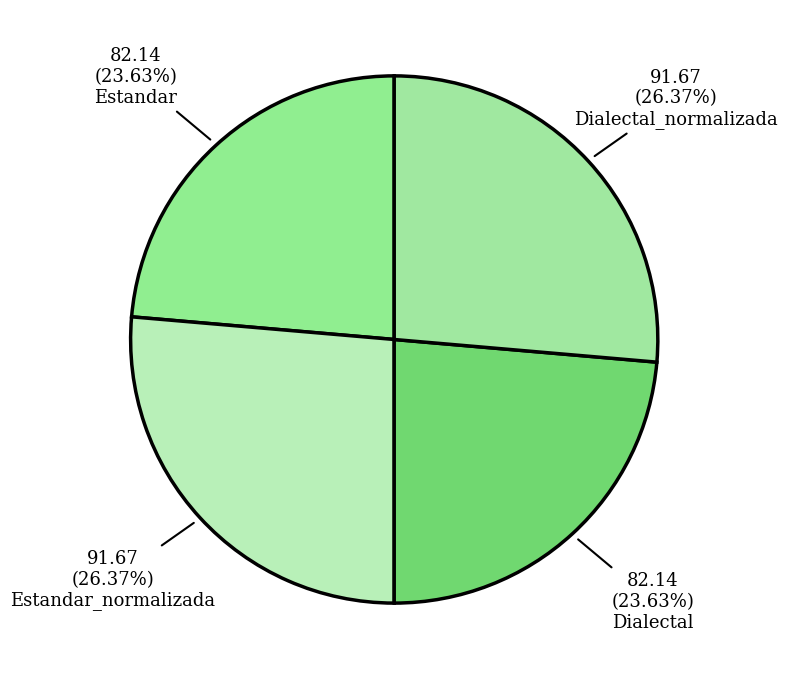

How many slices are in this pie chart?

4